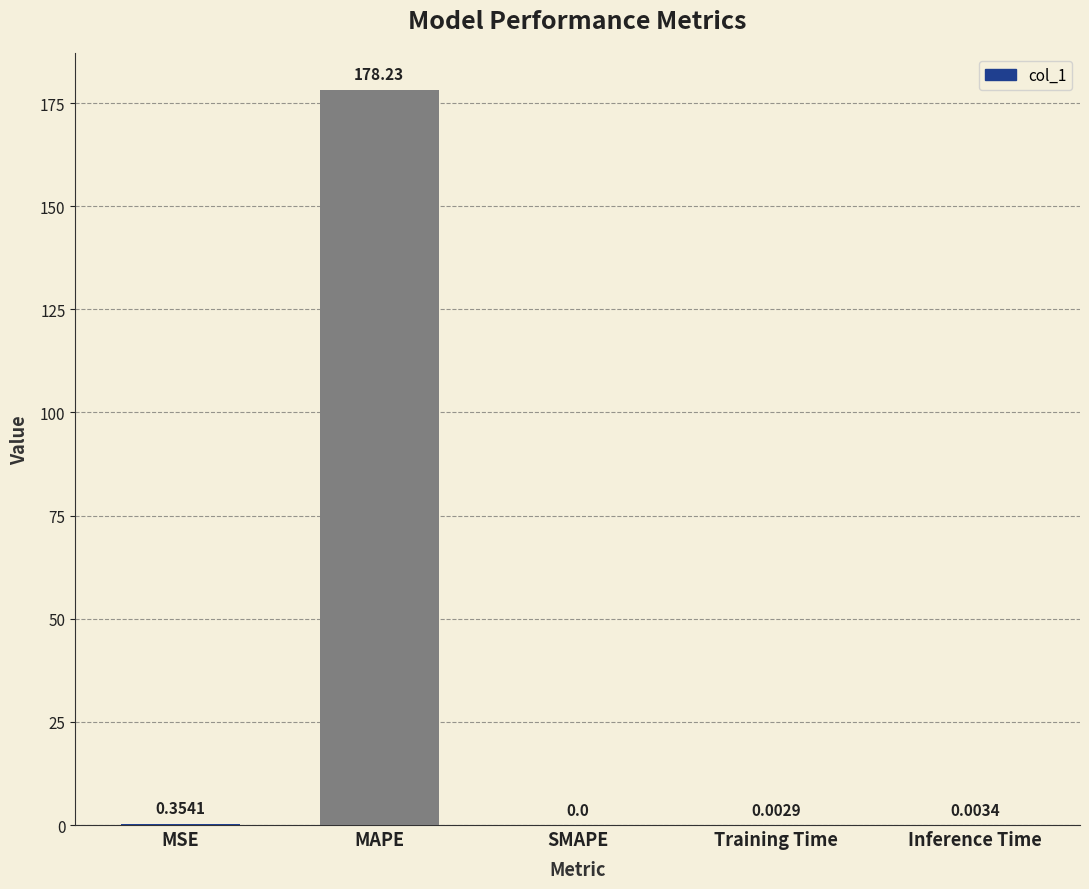

Which category has the highest value across all series?

MAPE